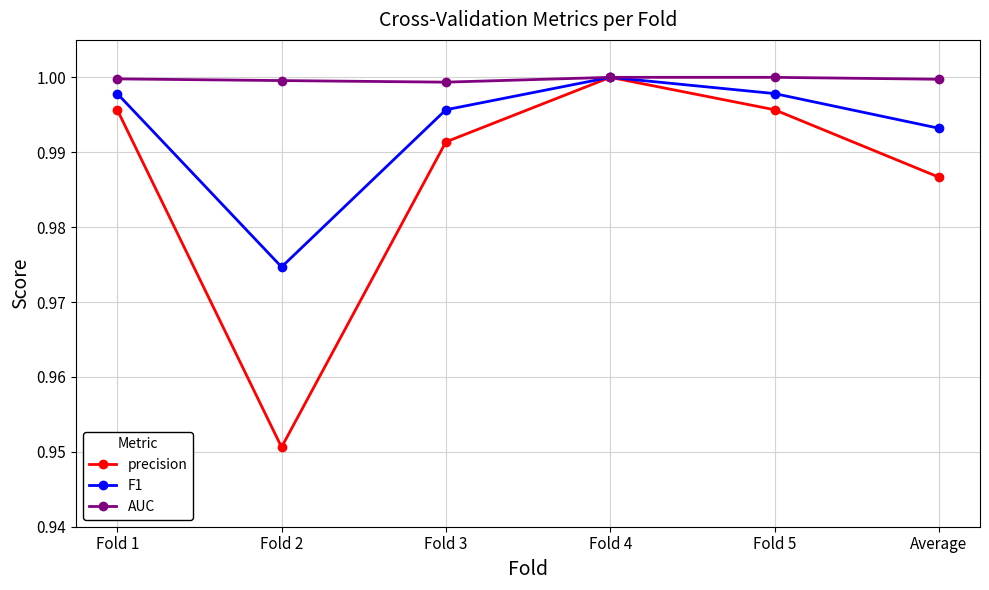

True or false: precision has more than 2 interior local peaks.

False